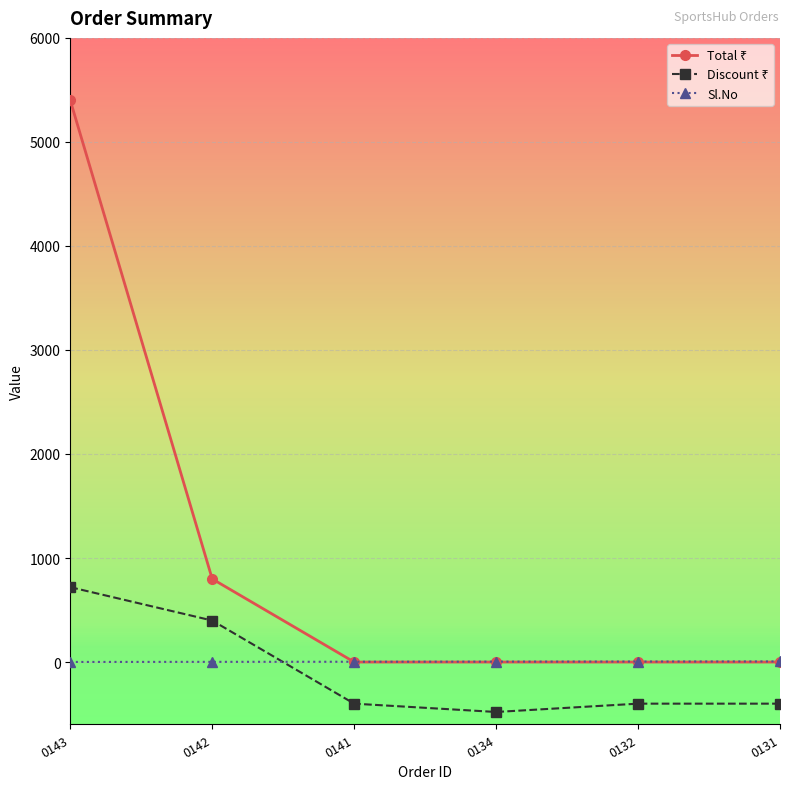

Is this an area chart (filled region under the line)?

No